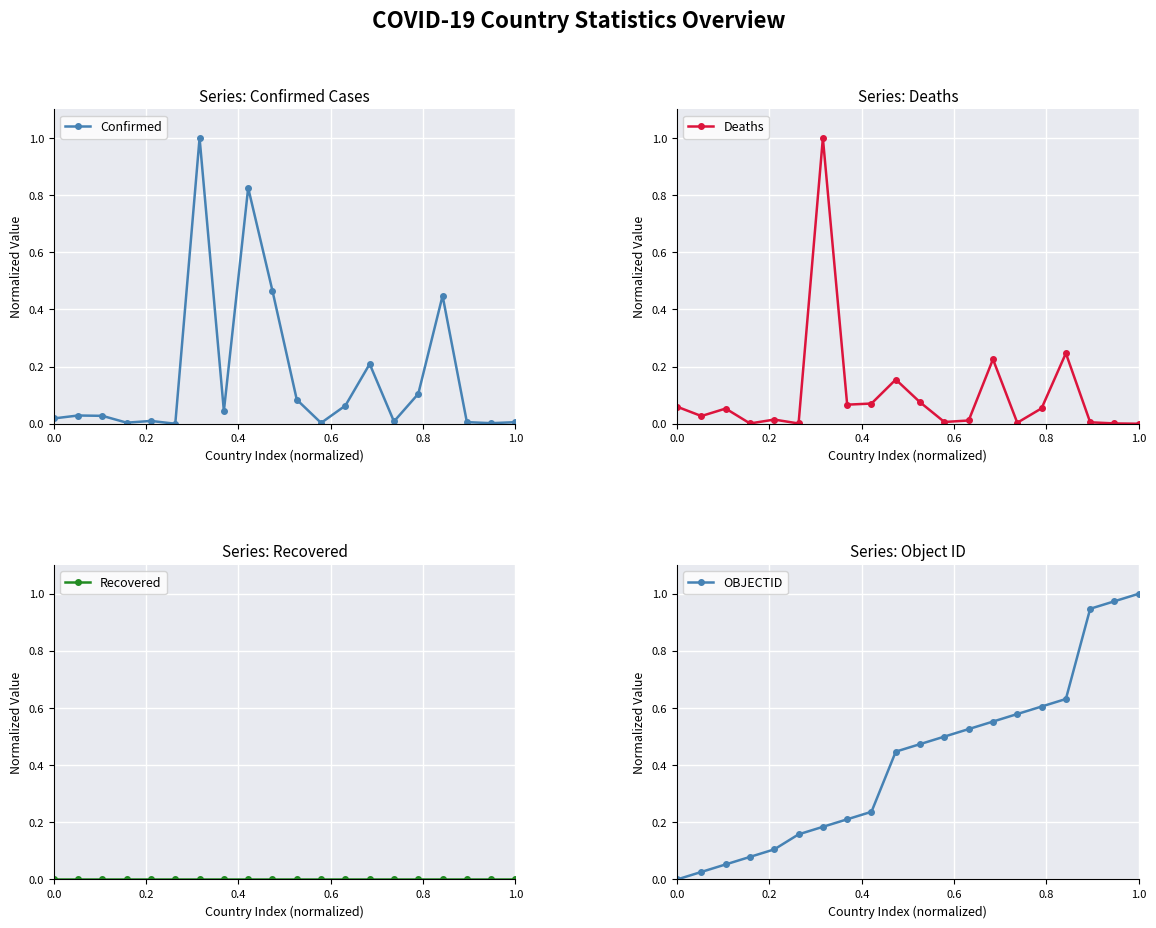

True or false: OBJECTID has more than 2 interior local peaks.

False